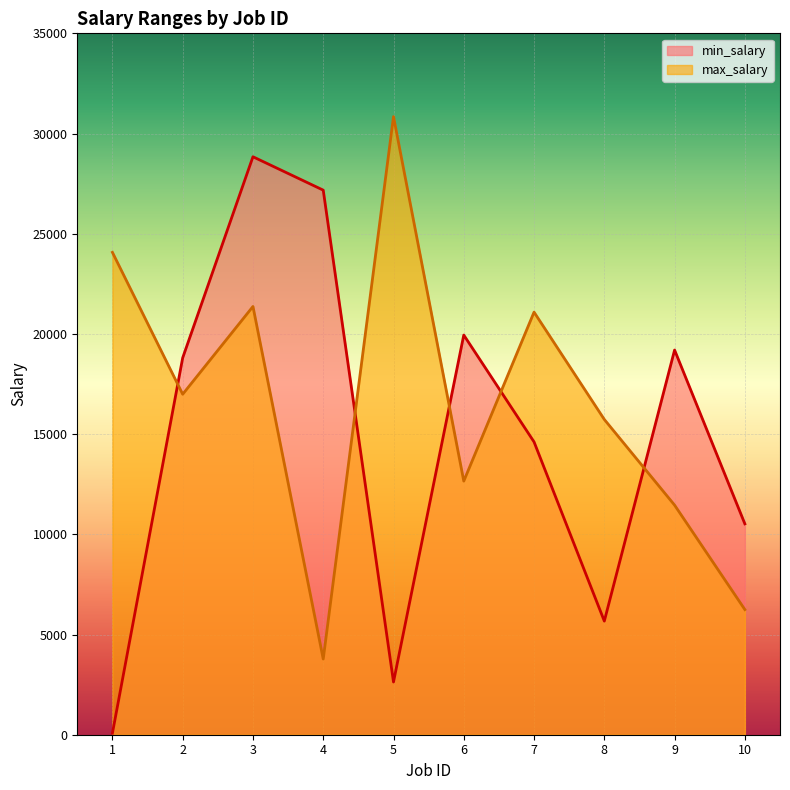

Reading left to right, what are all the values shown in this chart?

min_salary: 1=74	2=18807	3=28841	4=27175	5=2630	6=19944	7=14611	8=5670	9=19196	10=10523
max_salary: 1=24071	2=16991	3=21370	4=3777	5=30845	6=12656	7=21088	8=15732	9=11456	10=6244